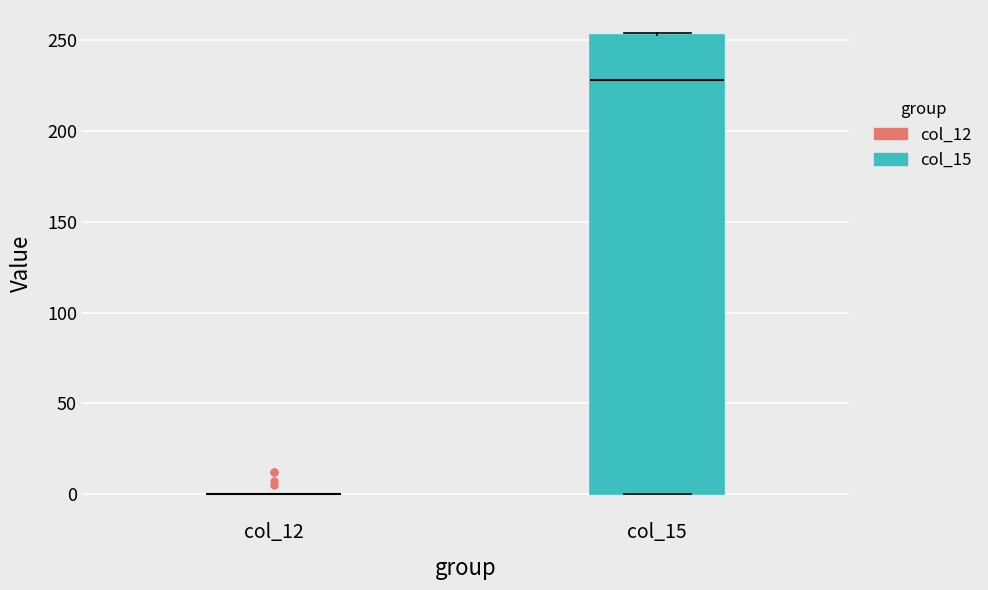

Which box is the tallest, from its lower edge to its upper edge?

col_15